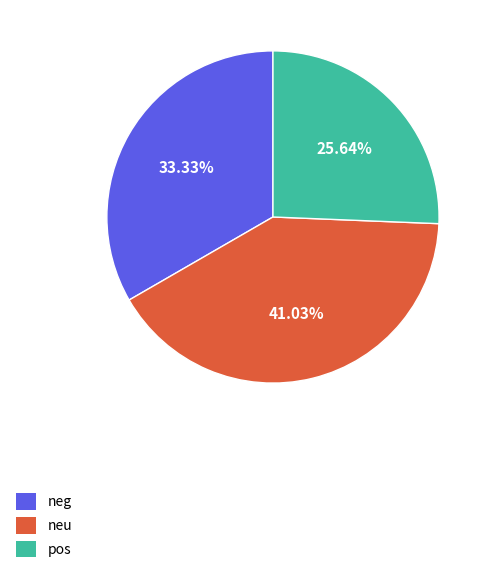

Is there any slice that represents more than half of the pie?

No